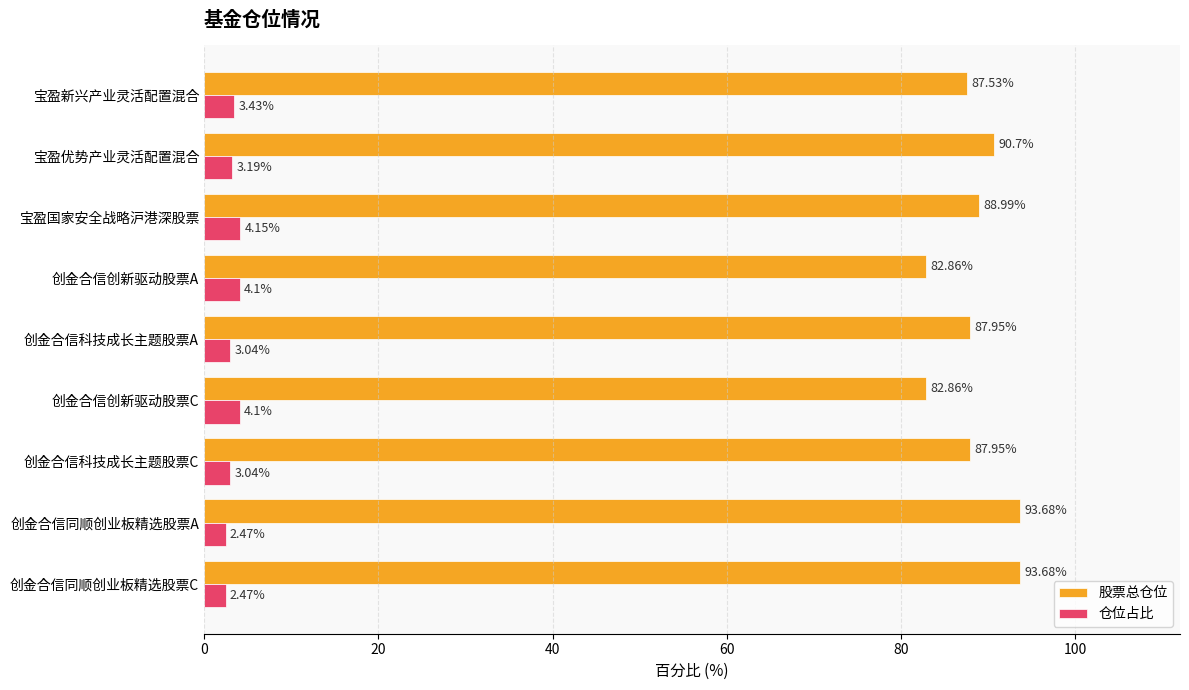

What is the maximum value shown in the chart?

93.7